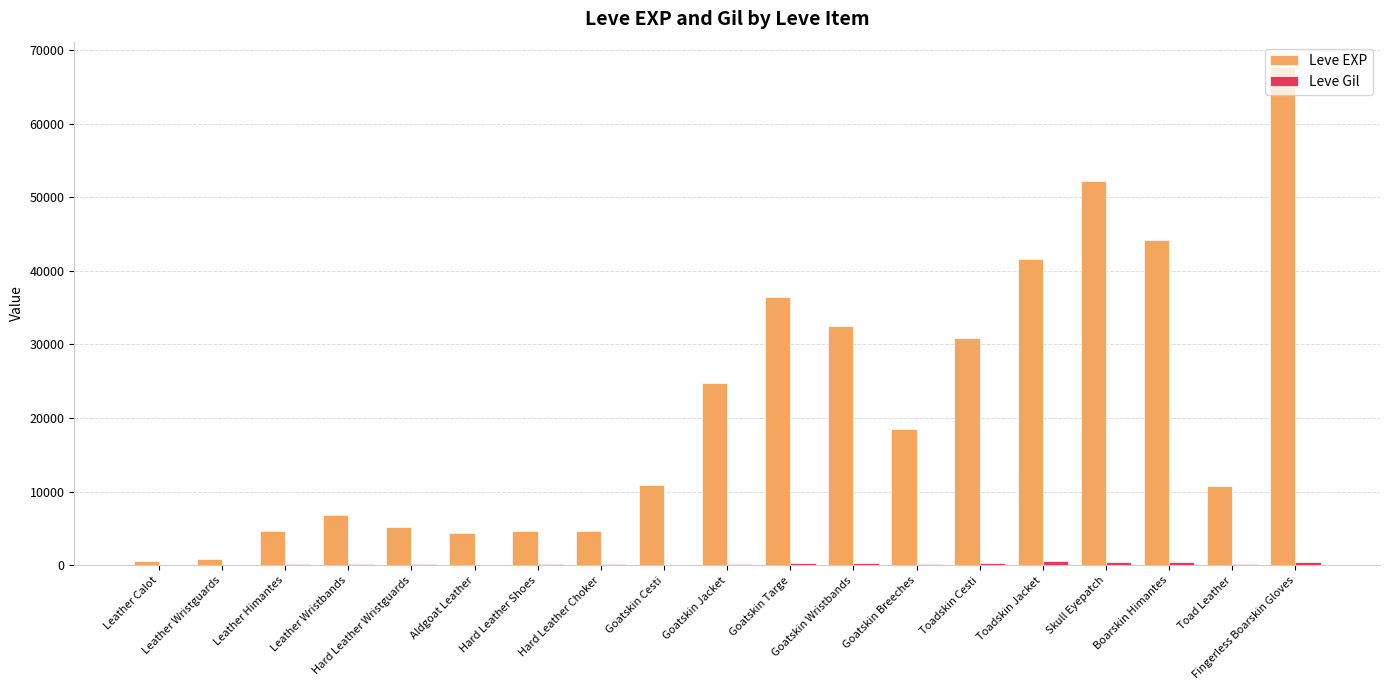

What is the sum of all Leve EXP values?

402310